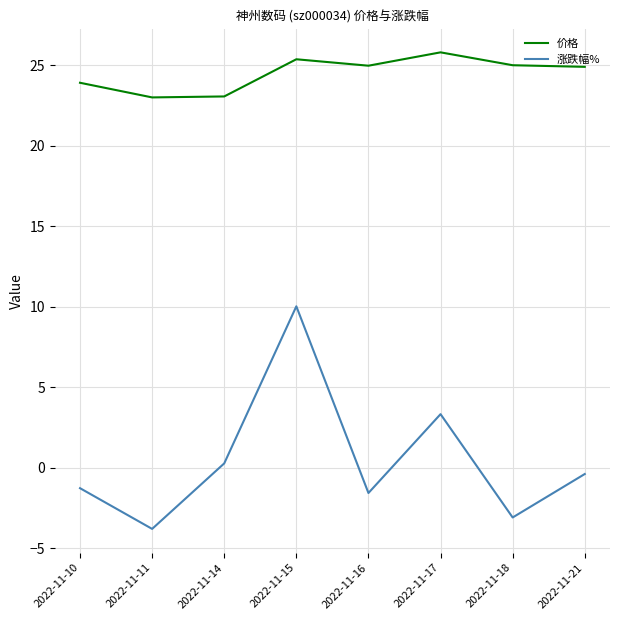

How many interior local valleys does the 涨跌幅% series have?

3